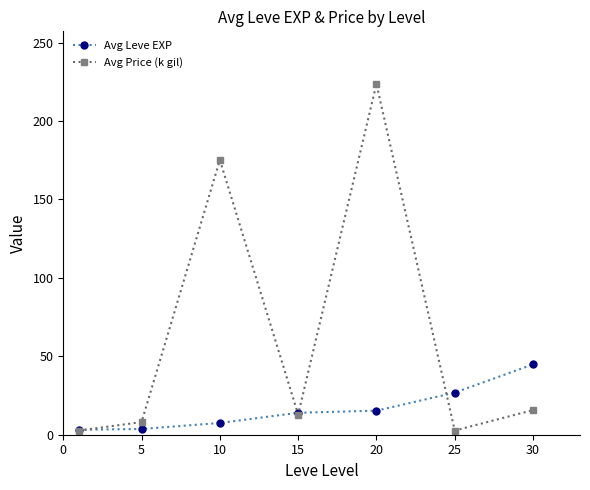

List the series in order of their overall mean, lowest first.

Avg Leve EXP, Avg Price (k gil)